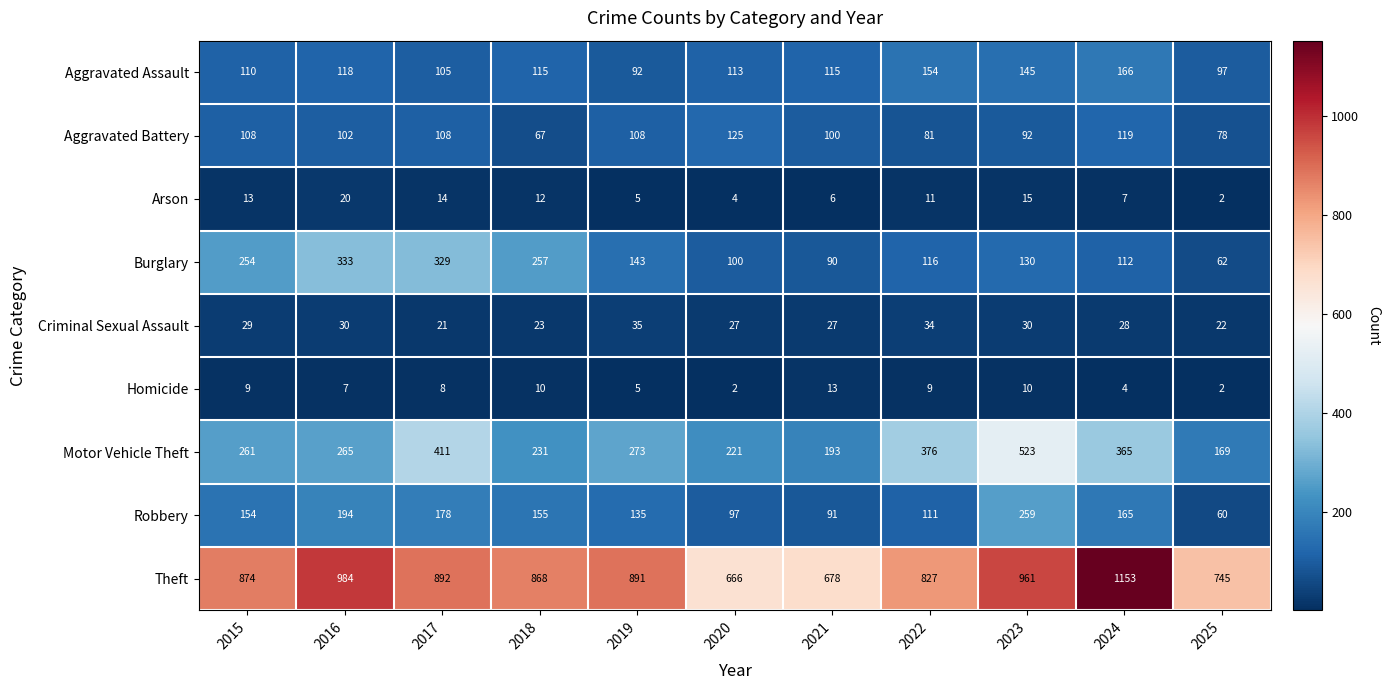

The Arson series shows 2 at 2025. True or false?

True